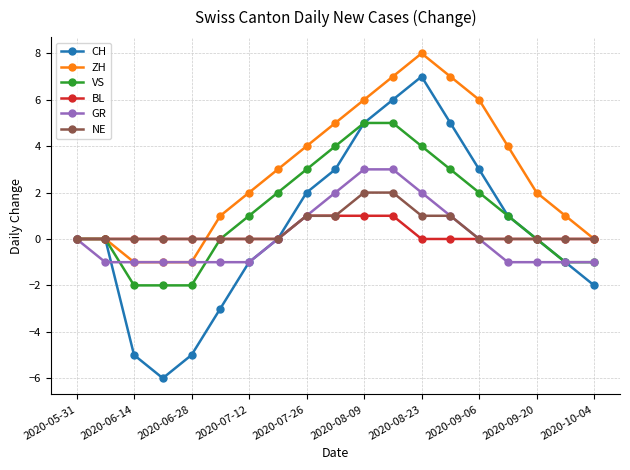

Which series has the largest range (max minus min)?

CH